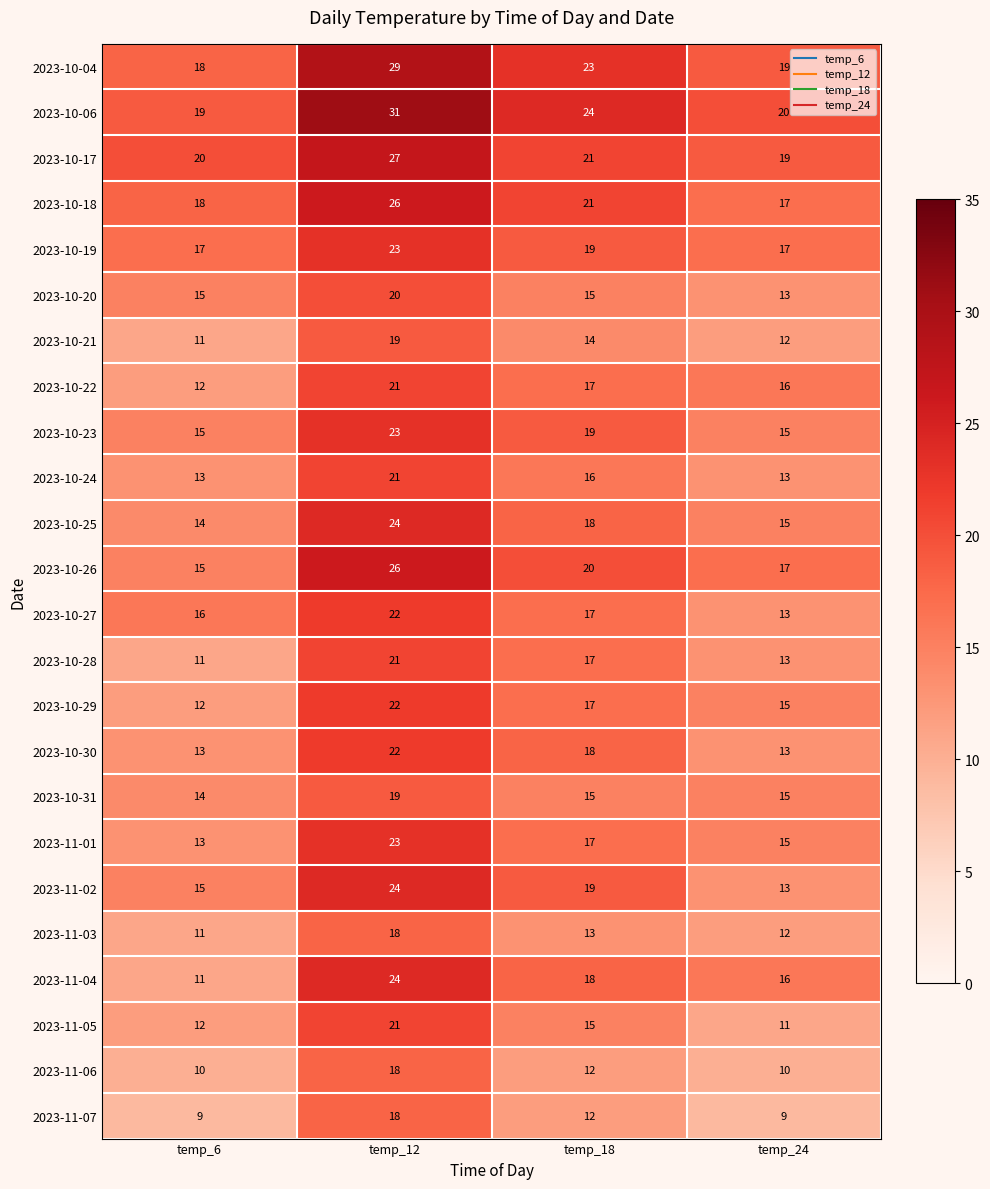

How many data points does each series have?

4